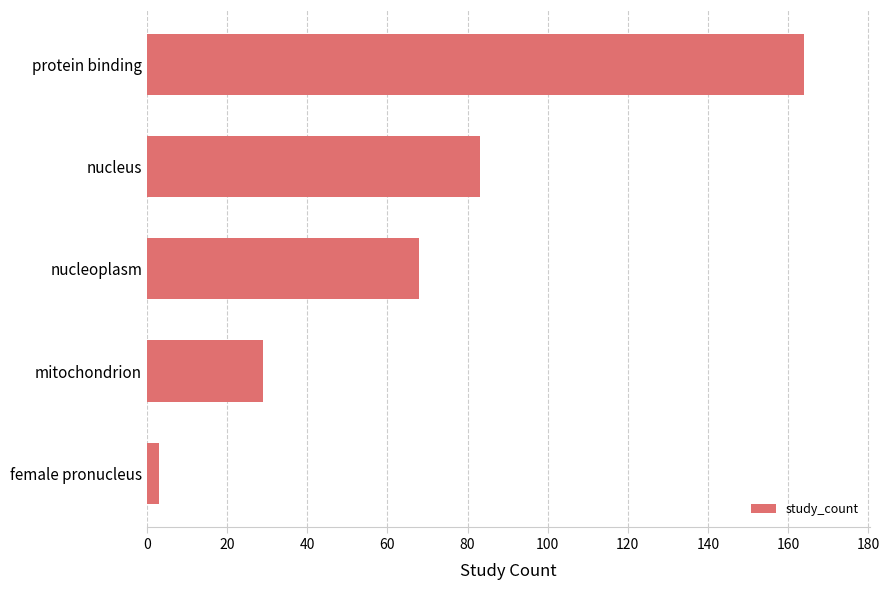

What is the change in value from nucleus to protein binding?

+81